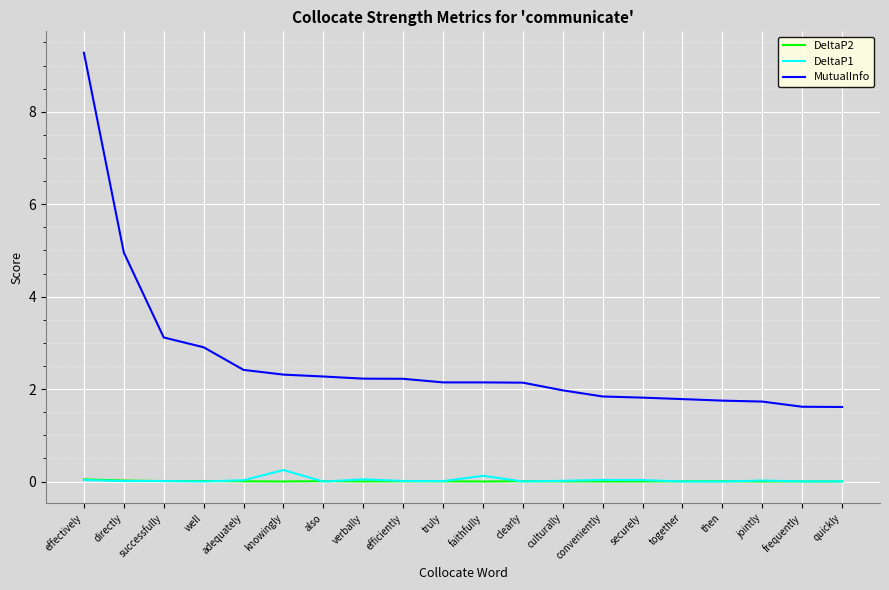

True or false: DeltaP2 and MutualInfo cross at least once.

False